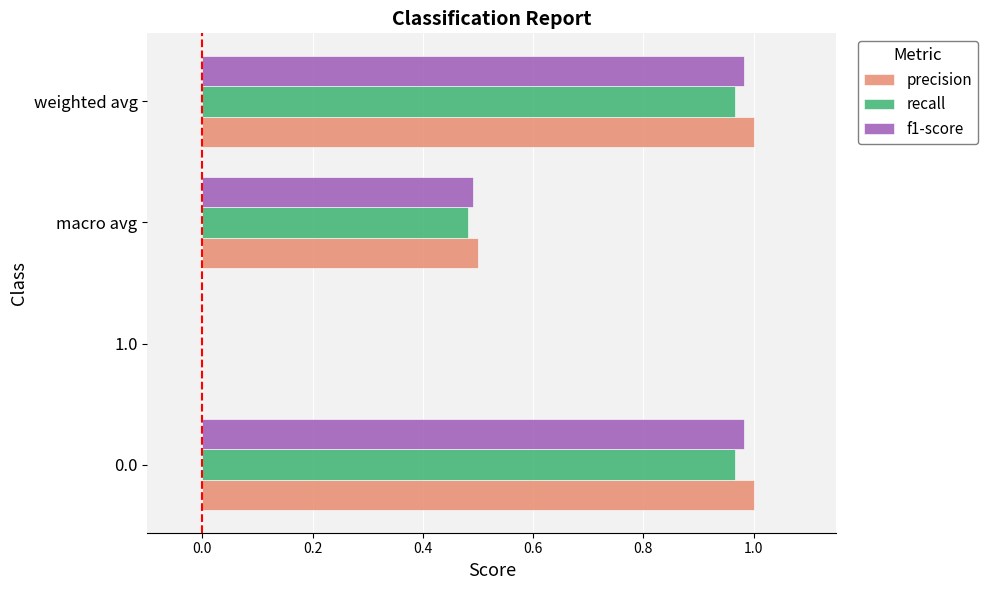

What is the total value across all series at 0.0?

2.9